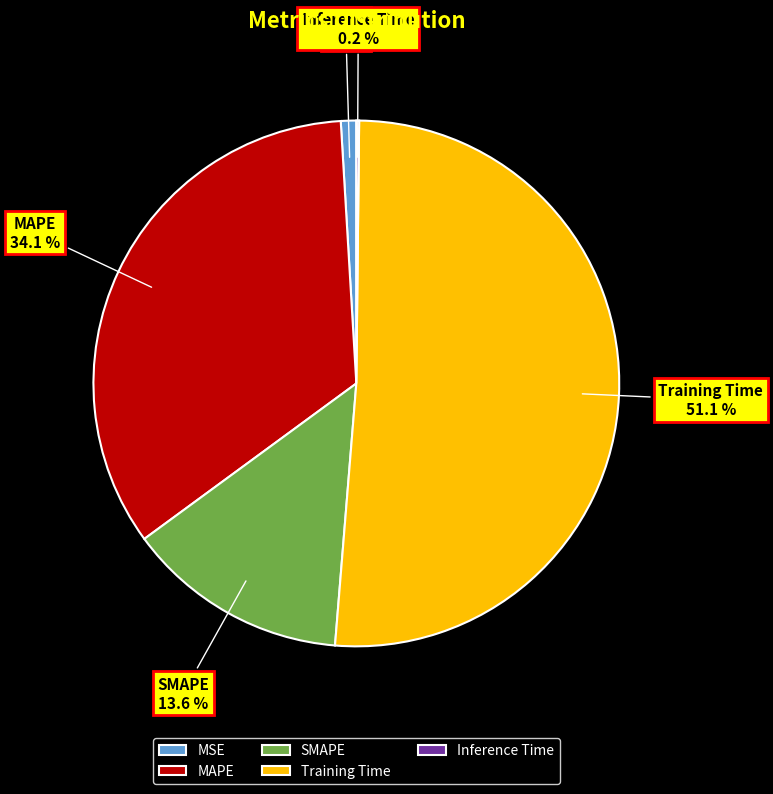

What is the majority slice?

Training Time